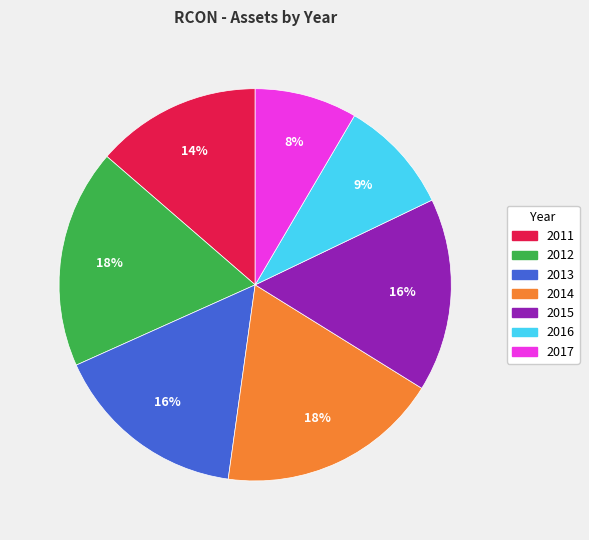

Combined, do 2011 and 2013 account for over 50%?

No